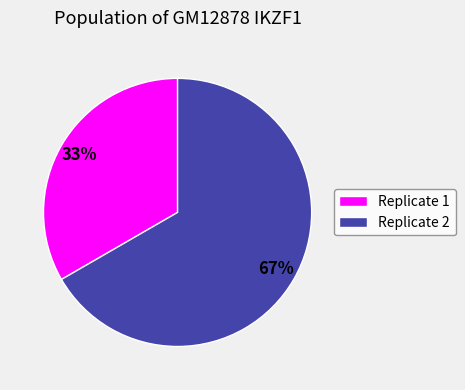

What percentage is the Replicate 2 slice, to the nearest percent?

67%